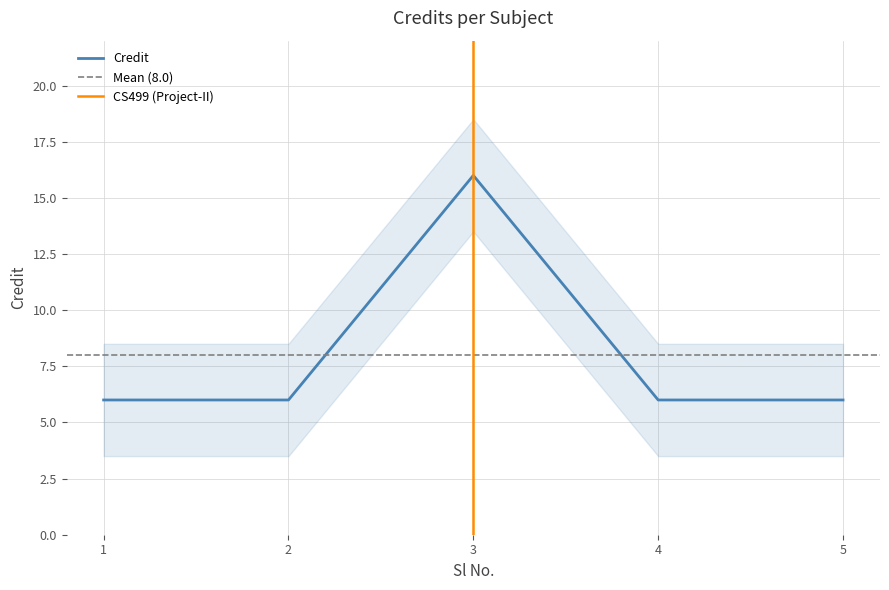

What is the average value?

8